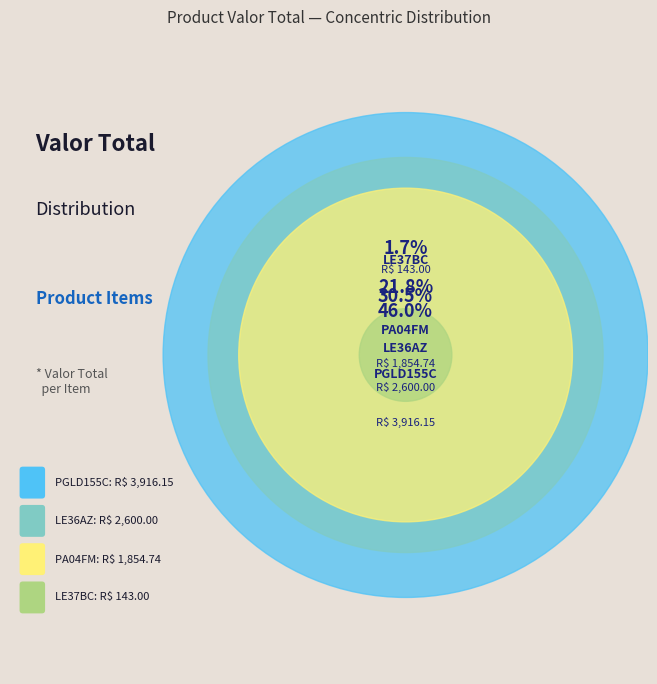

Is the sum of LE36AZ and LE37BC greater than half?

No